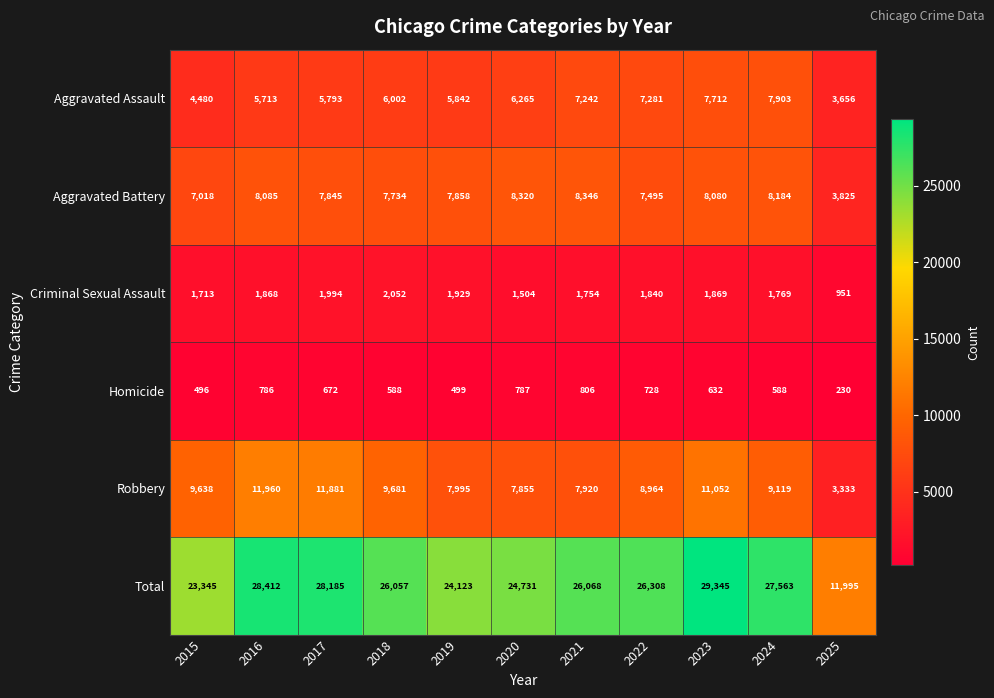

What is the difference between the highest and lowest values at 2024?

26975